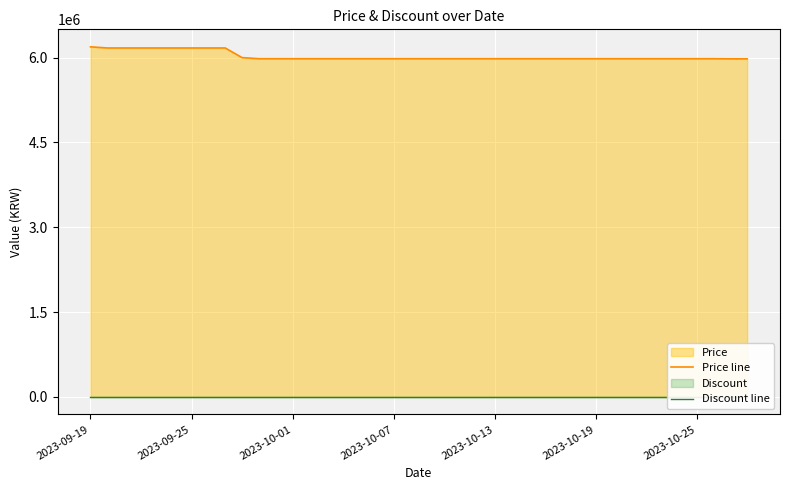

What is the total value across all series at 26?

5980000